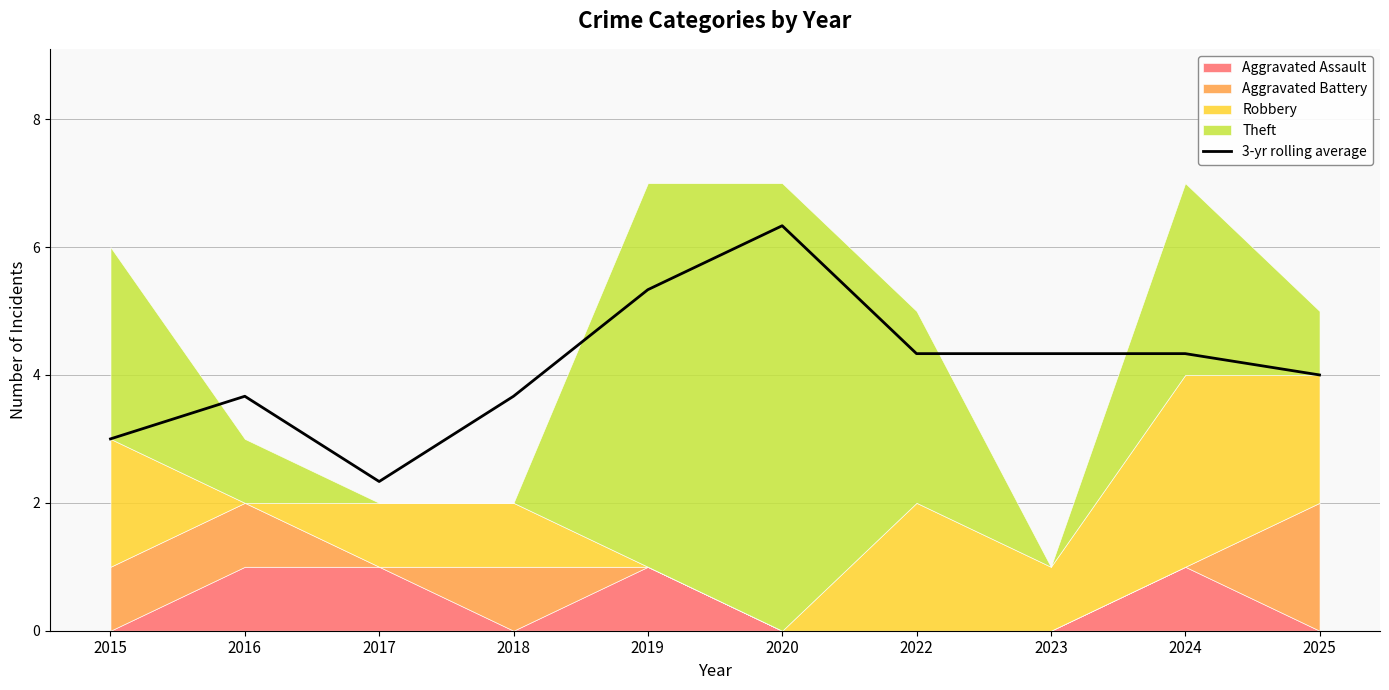

The value of 3-yr rolling average at 2022 is 4.3. True or false?

True